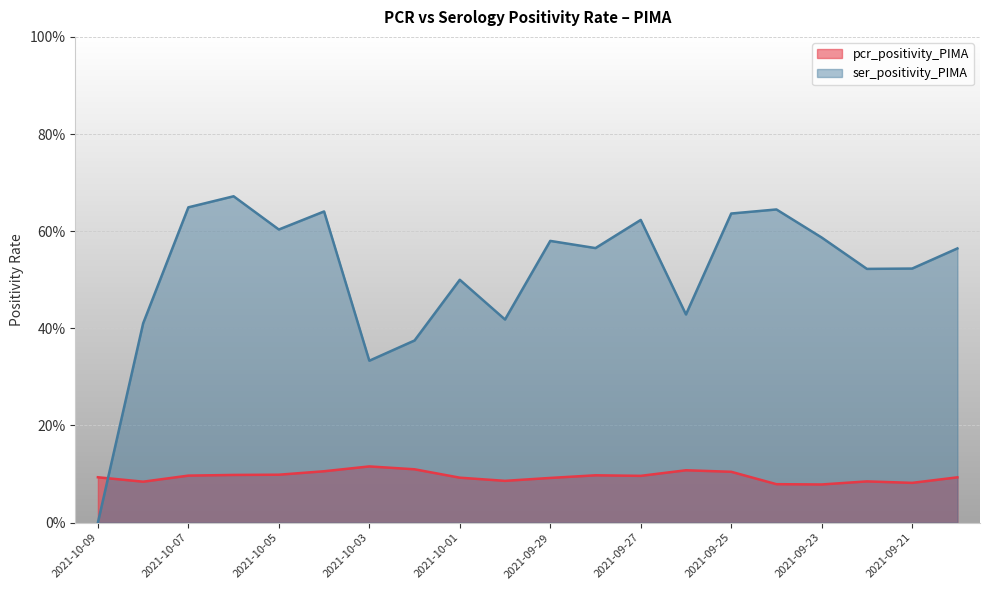

List the series in order of their peak value, highest first.

ser_positivity_PIMA, pcr_positivity_PIMA